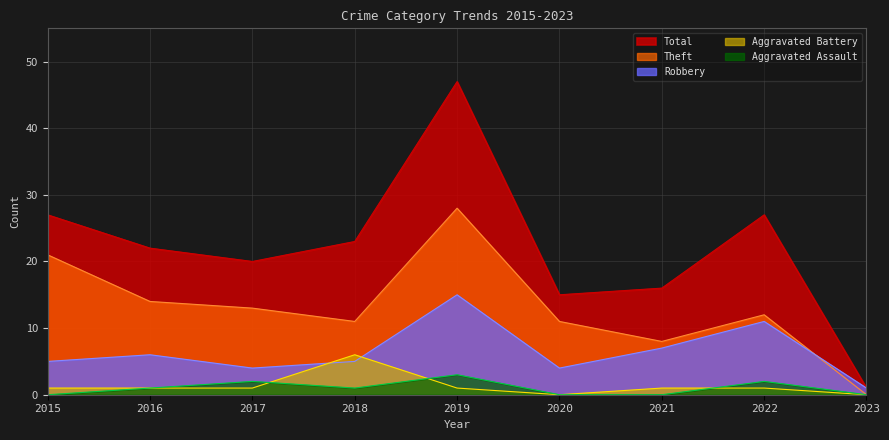

What is the difference between the maximum and minimum values in the Total series?

46